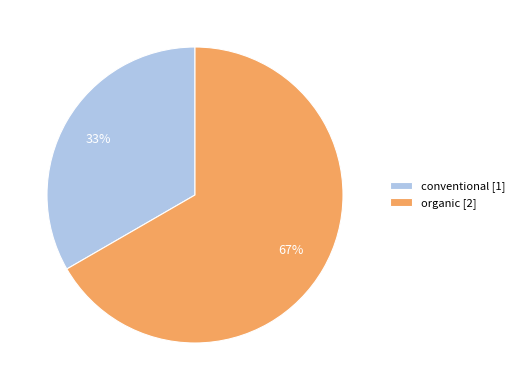

Is there any slice that represents more than half of the pie?

Yes